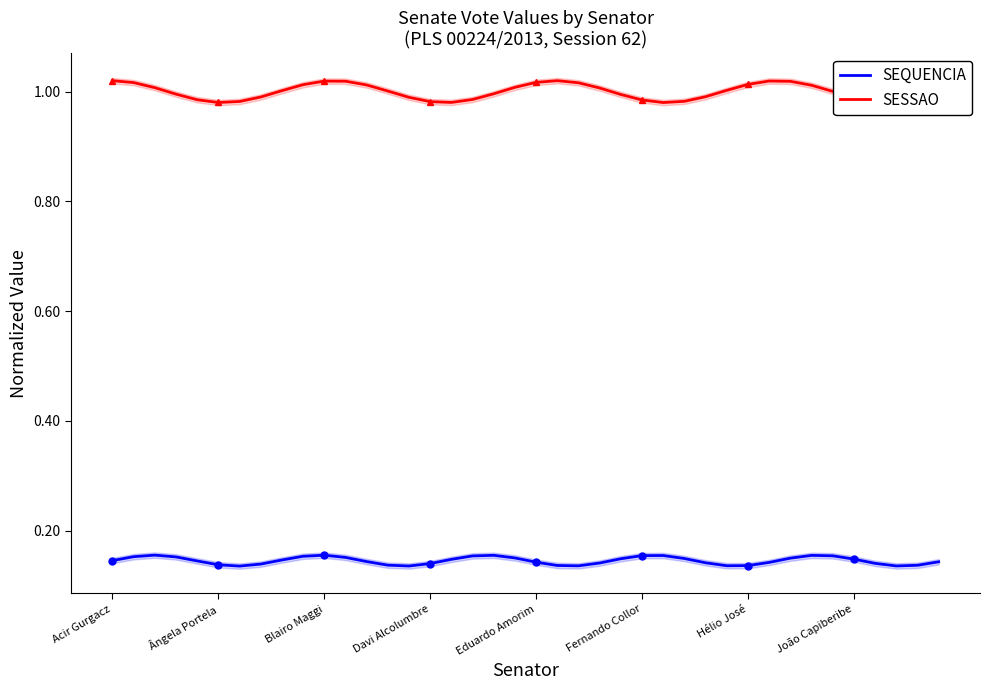

What is the value of the SESSAO point at the 21st from the left?

1.0